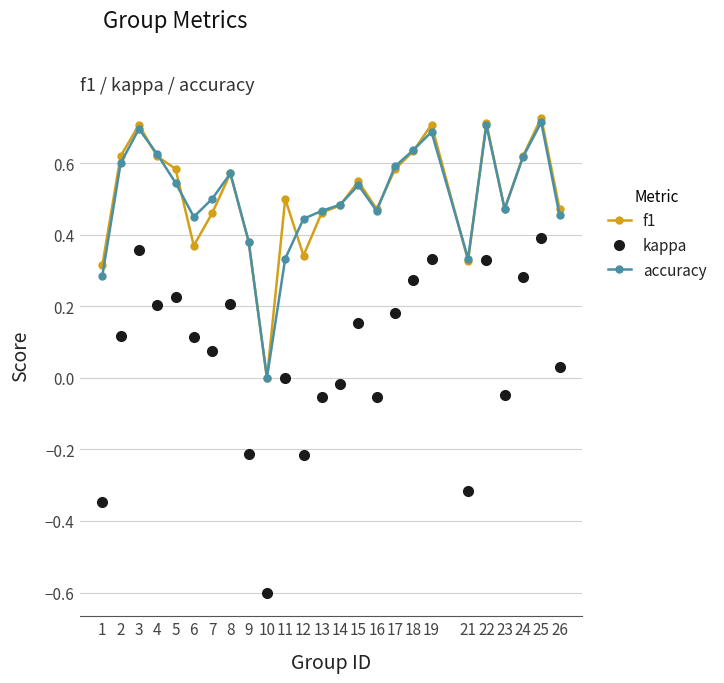

True or false: kappa and accuracy intersect in this chart.

False